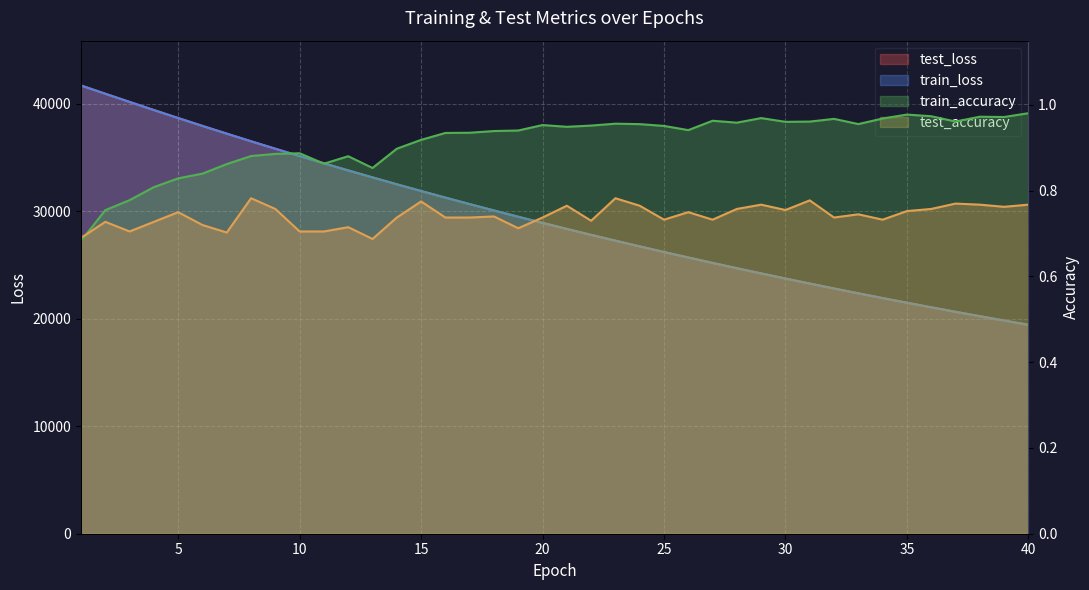

Where does the train_loss series first go above 28908?

1